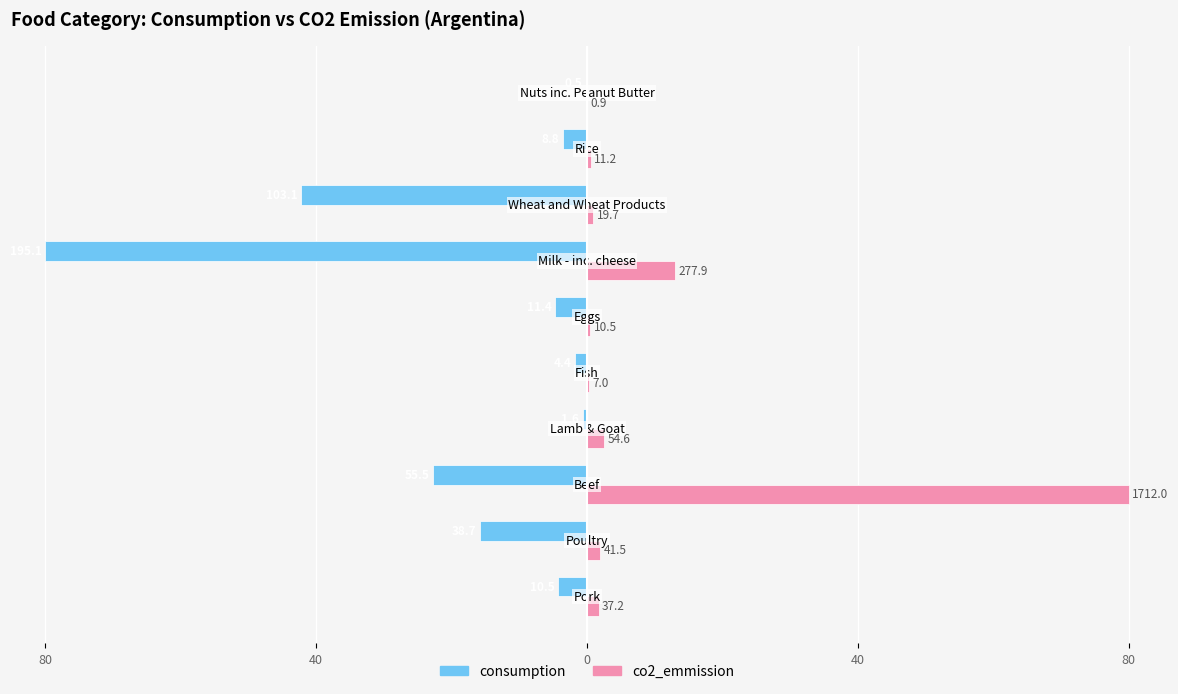

Count the number of categories in the chart.

10